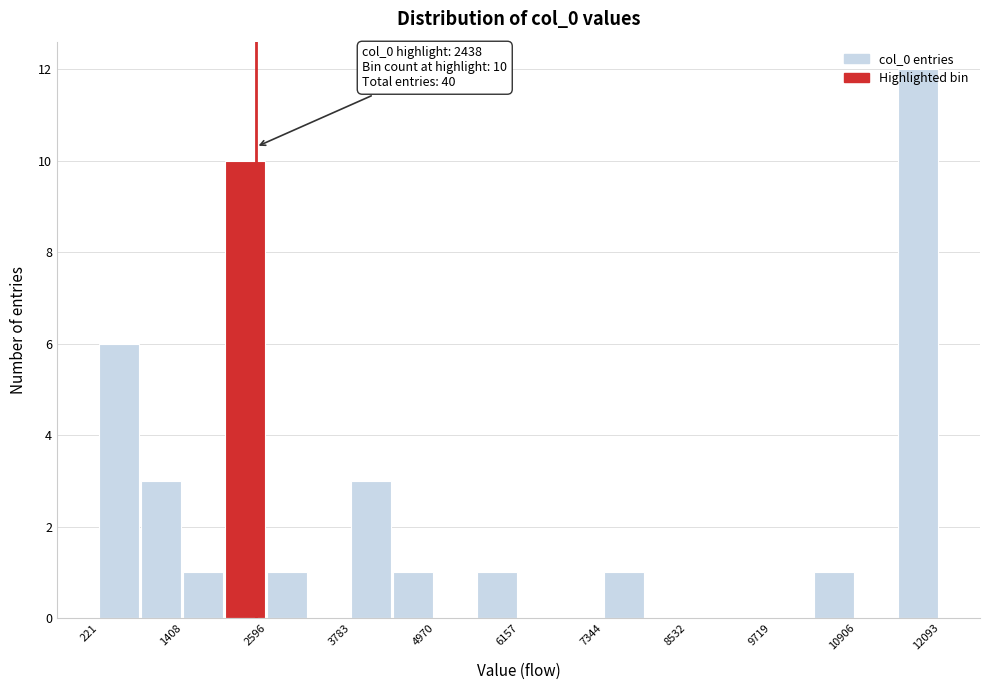

Around what value on the x-axis is the tallest bar? Give the approximate position of its centre, as read against the axis.

11800